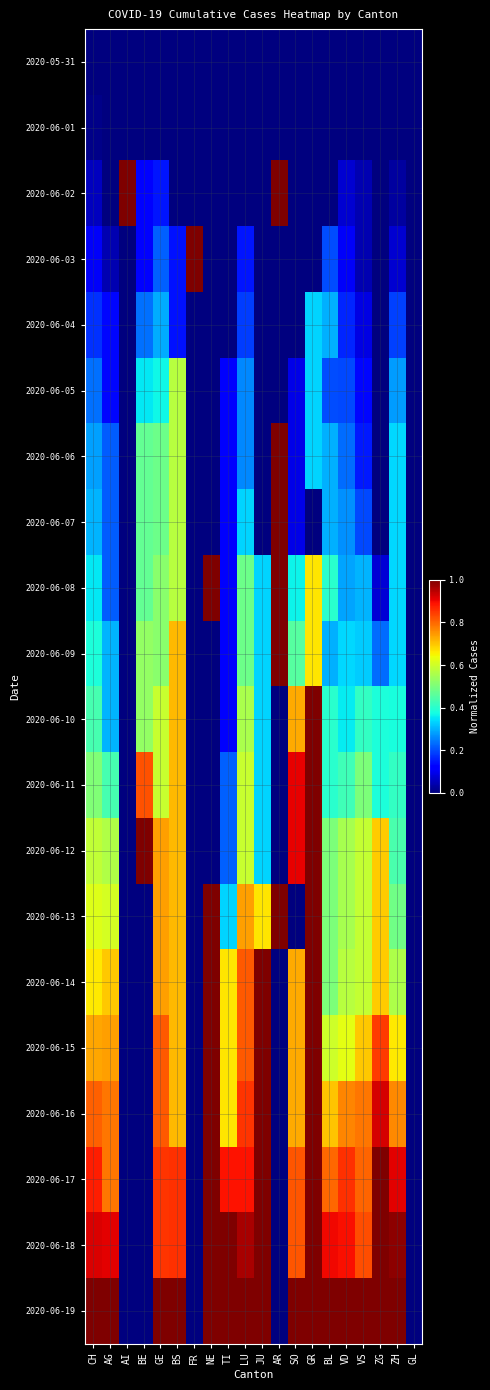

What is the difference between the highest and lowest values at NE?

1.0